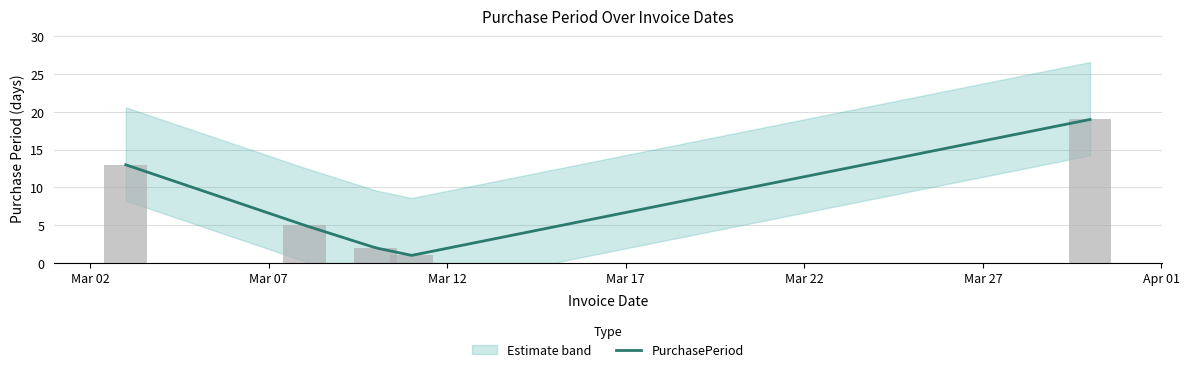

What is the greatest value displayed?

19